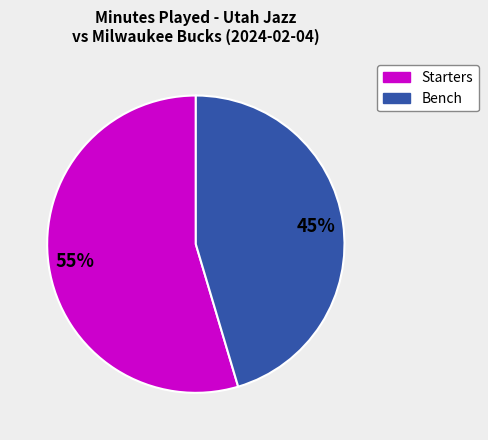

Does any single category account for the majority?

Yes